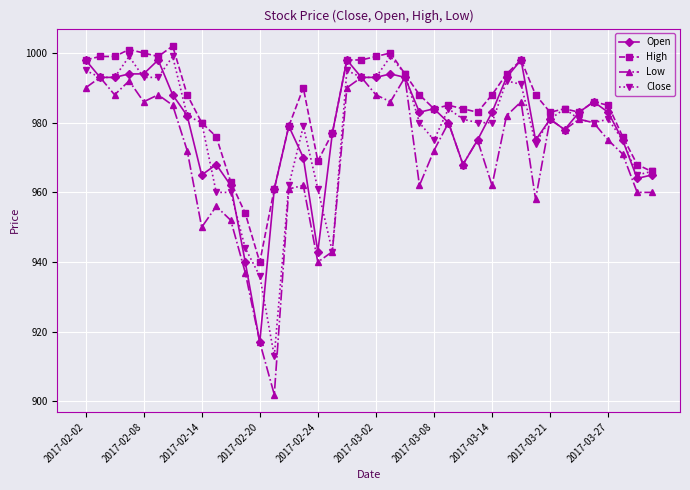

What is the value of the Close point at the 15th from the left?

962